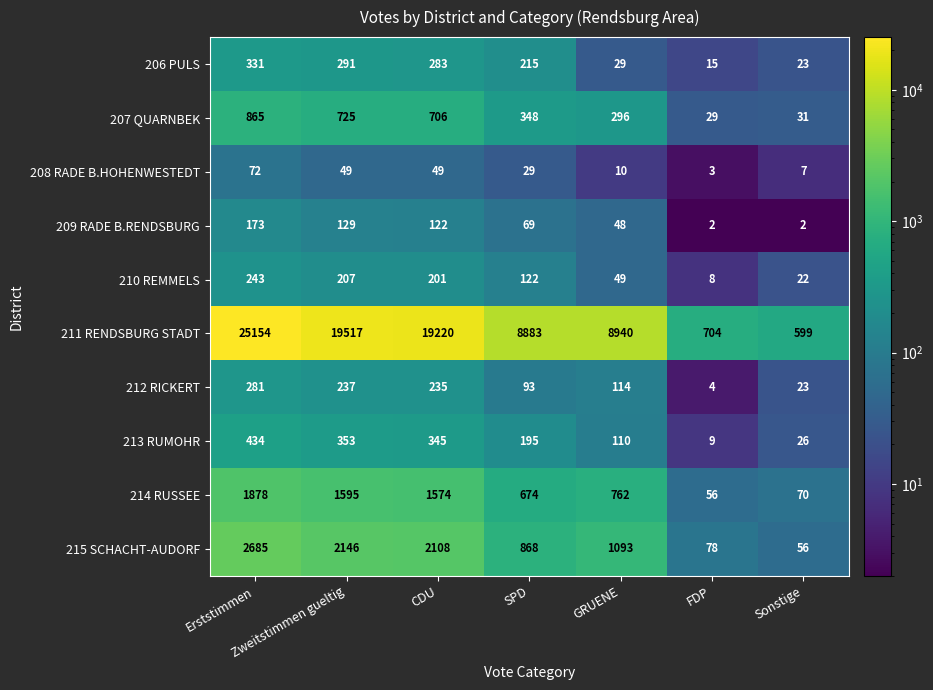

What is the difference between the maximum and minimum values in the 210 REMMELS series?

235